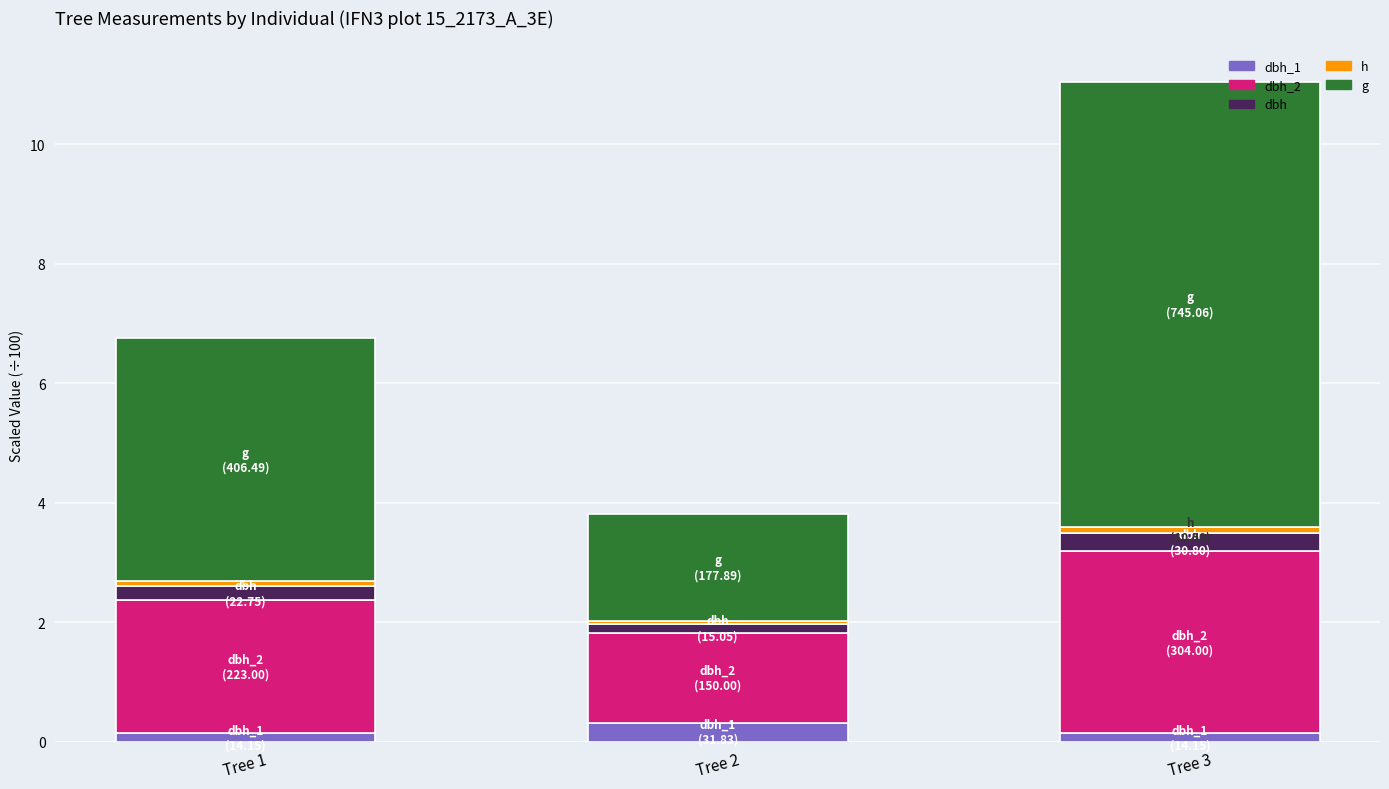

Rank the categories by h value from highest to lowest.

Tree 3, Tree 1, Tree 2